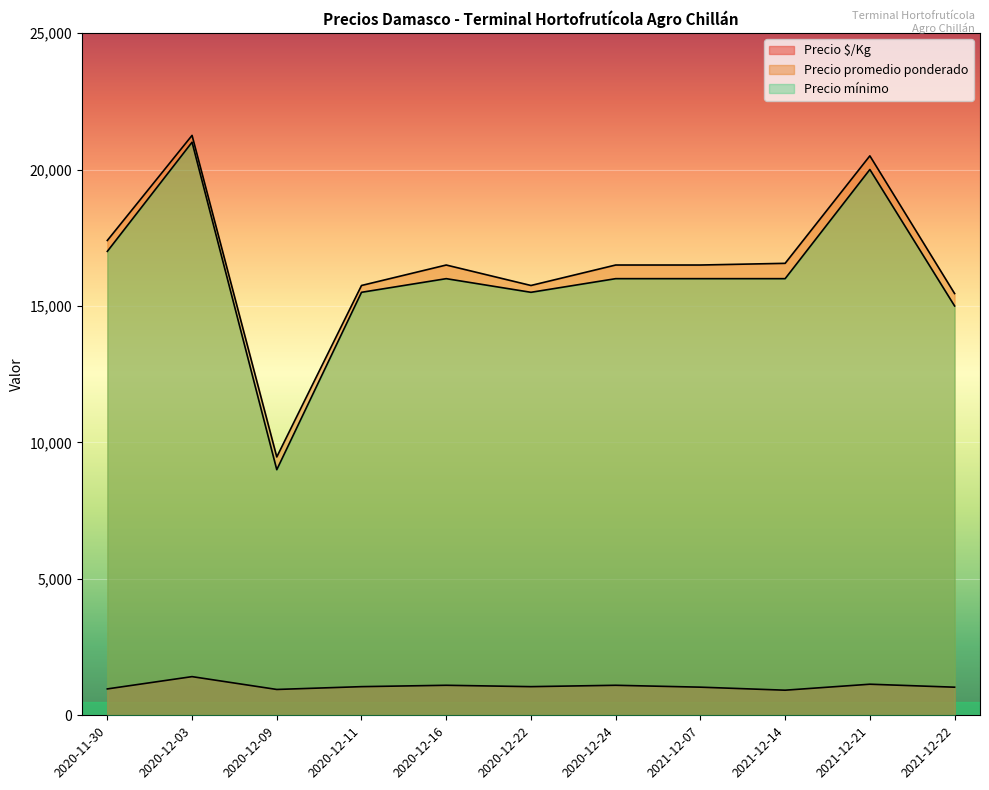

True or false: Precio $/Kg and Precio mínimo cross at least once.

False